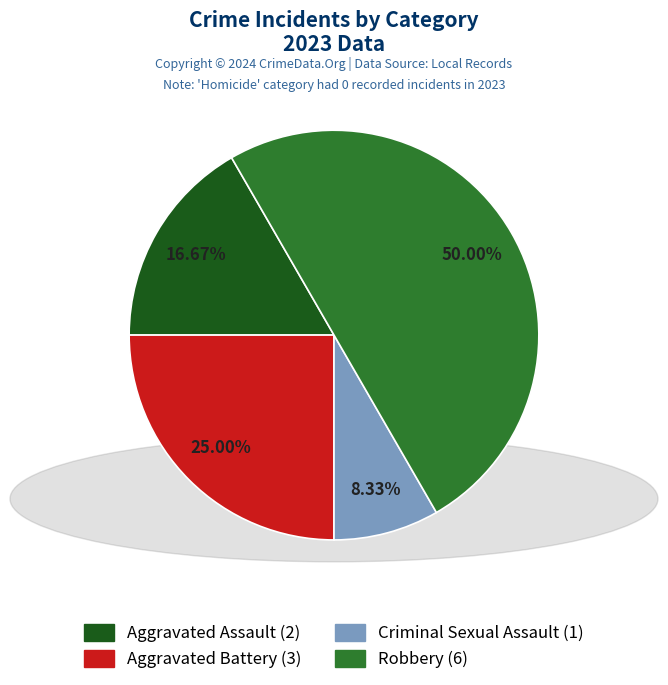

Which category has the biggest portion of the pie?

Robbery